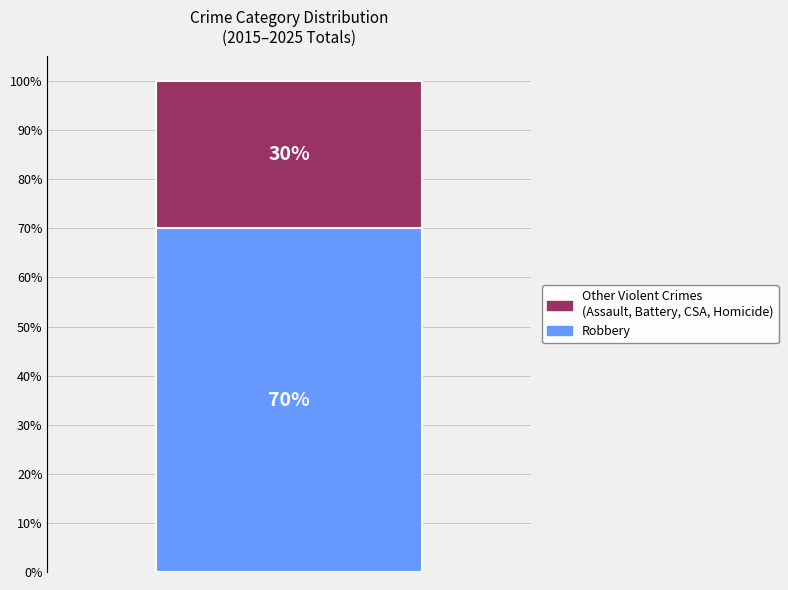

Count the number of data series in this chart.

2